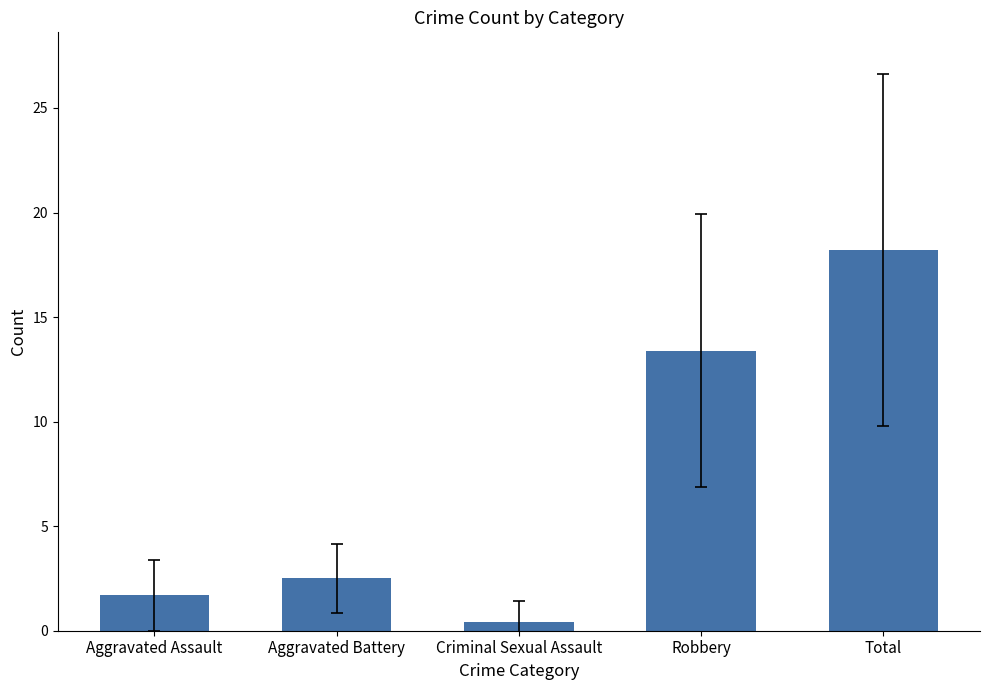

What is the difference between the maximum and second lowest values?

16.5